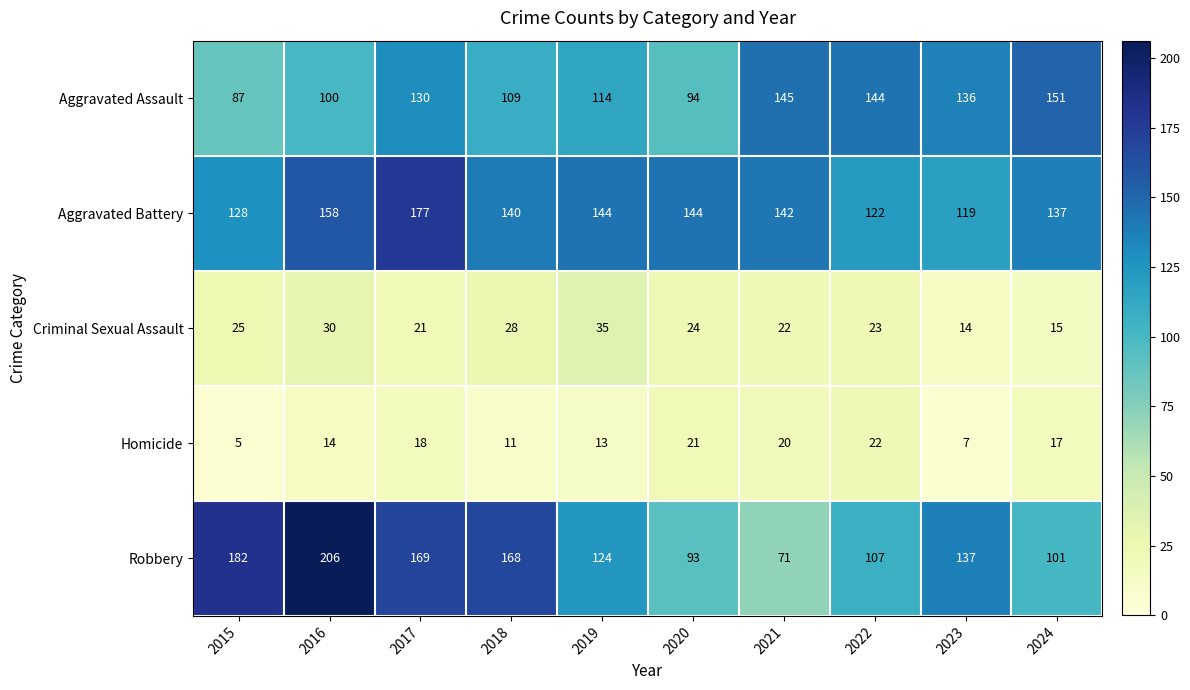

At 2015, list the series in order from largest to smallest.

Robbery, Aggravated Battery, Aggravated Assault, Criminal Sexual Assault, Homicide